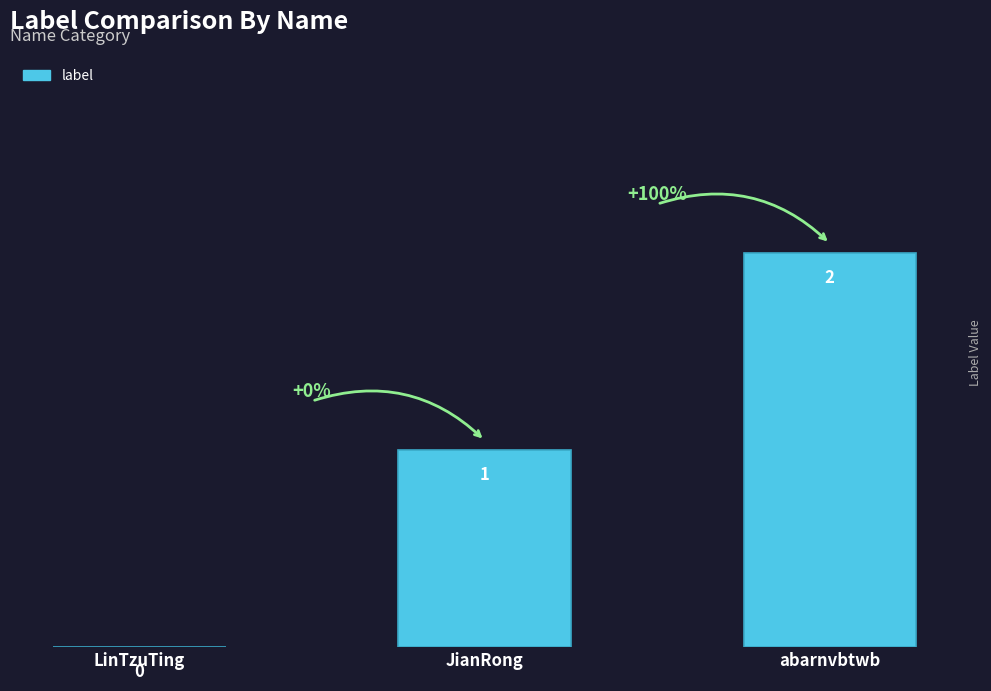

What is the sum of all values?

3